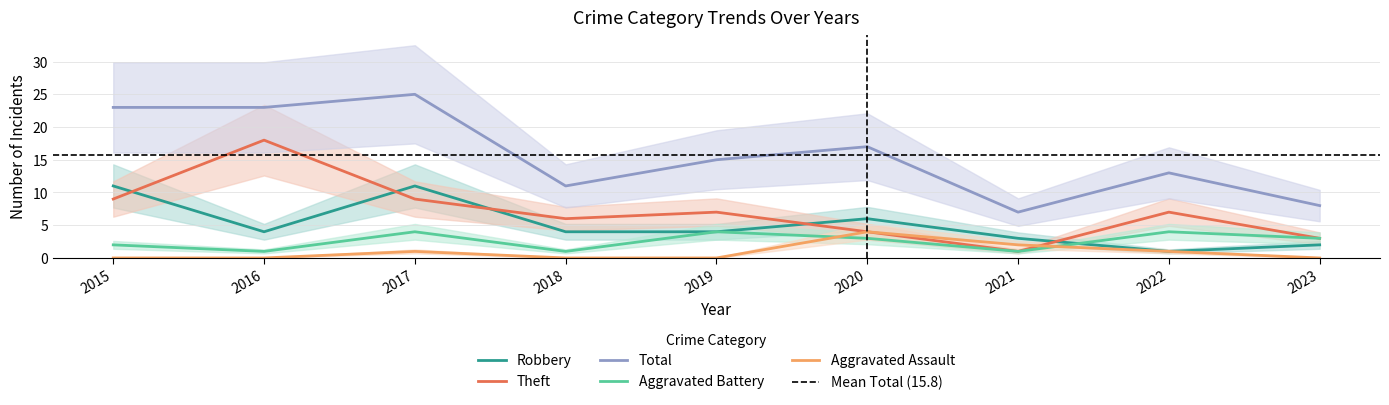

What is the sum of all Theft values?

64